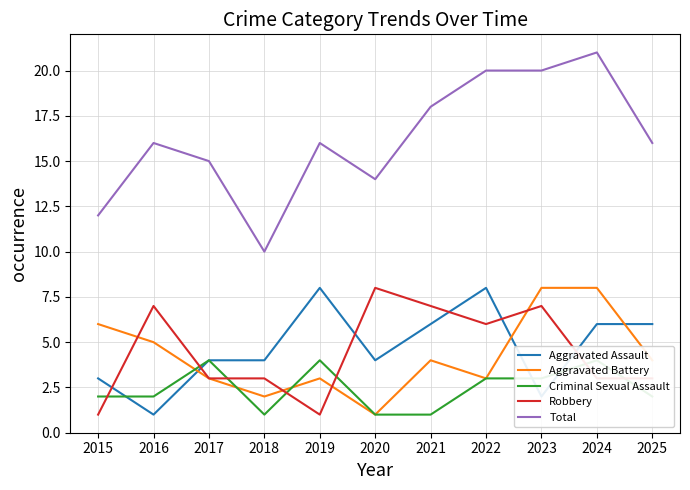

True or false: Aggravated Assault has more than 0 points higher than both neighbors.

True